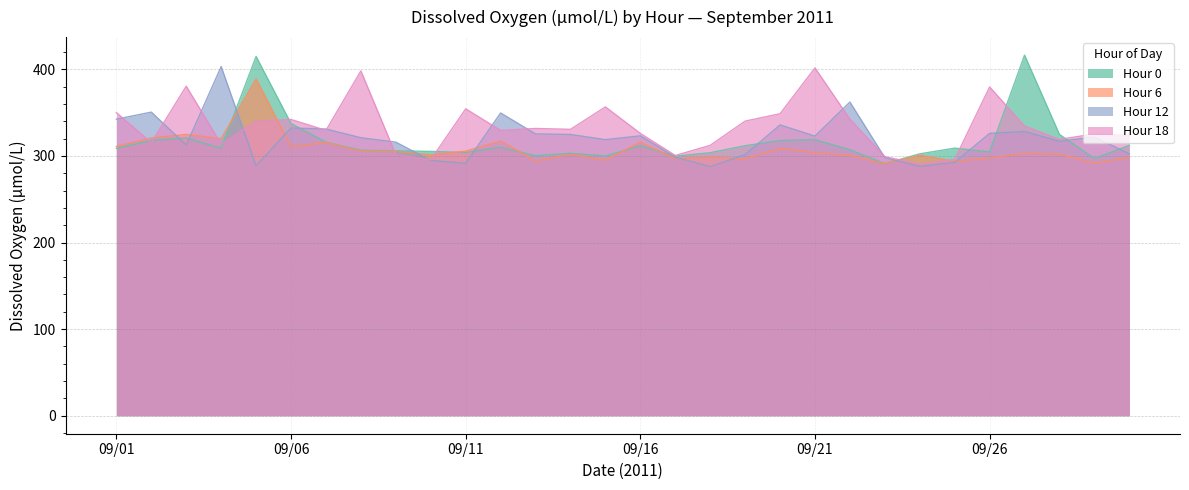

How many intersections are there between Hour 6 and Hour 0?

5